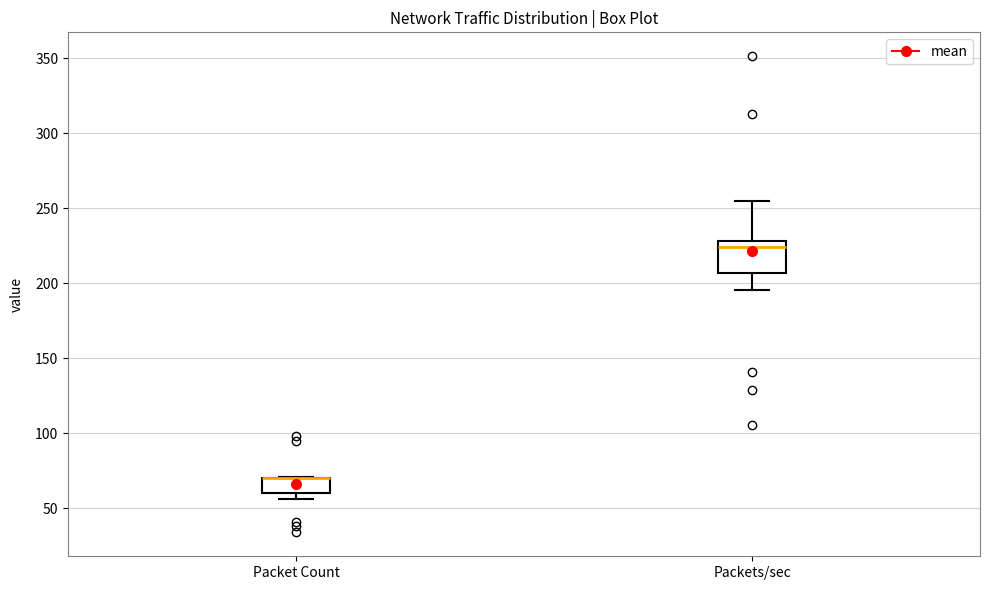

Comparing the boxes themselves (not the whiskers), which one is the tallest?

Packets/sec